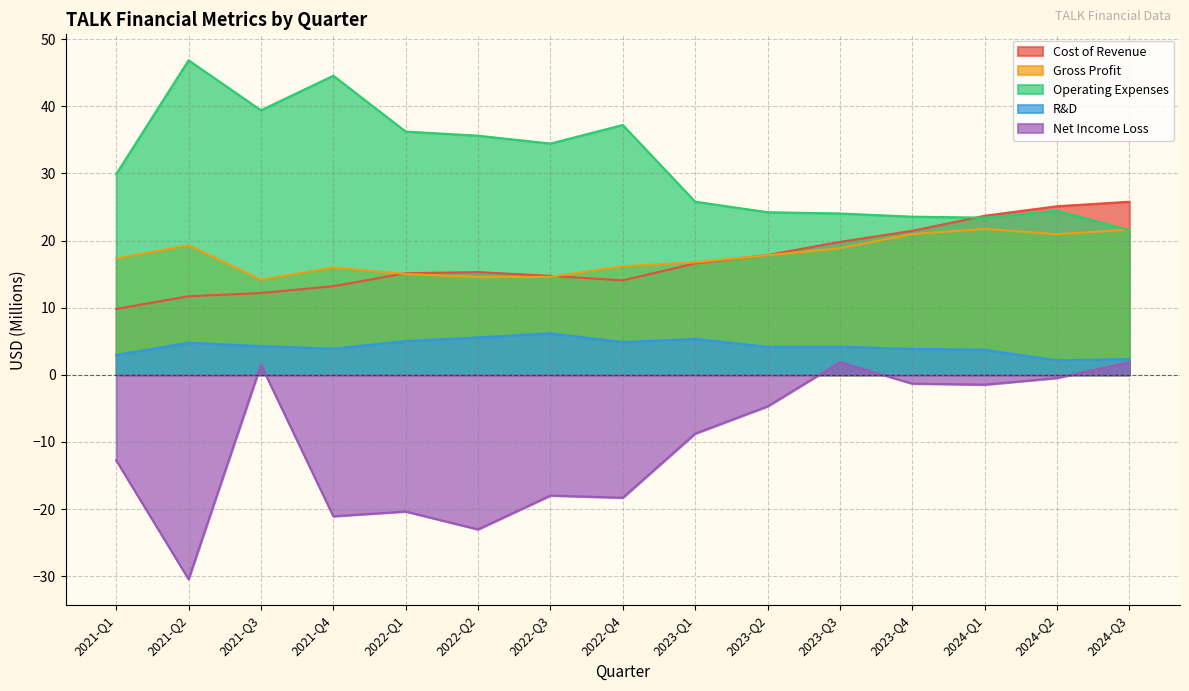

The value of Net Income Loss at 2022-Q3 is -27.4. True or false?

False